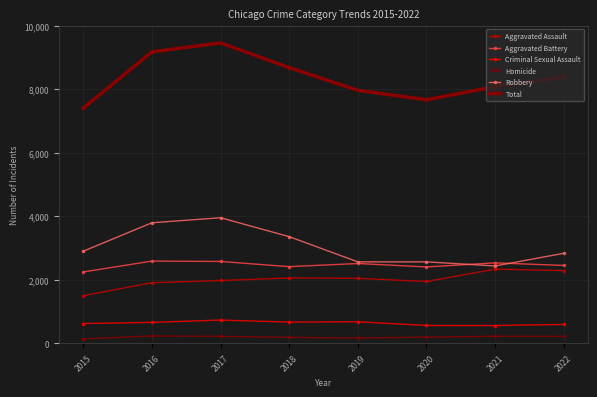

What is the difference between the Homicide values at 2018 and 2015?

48